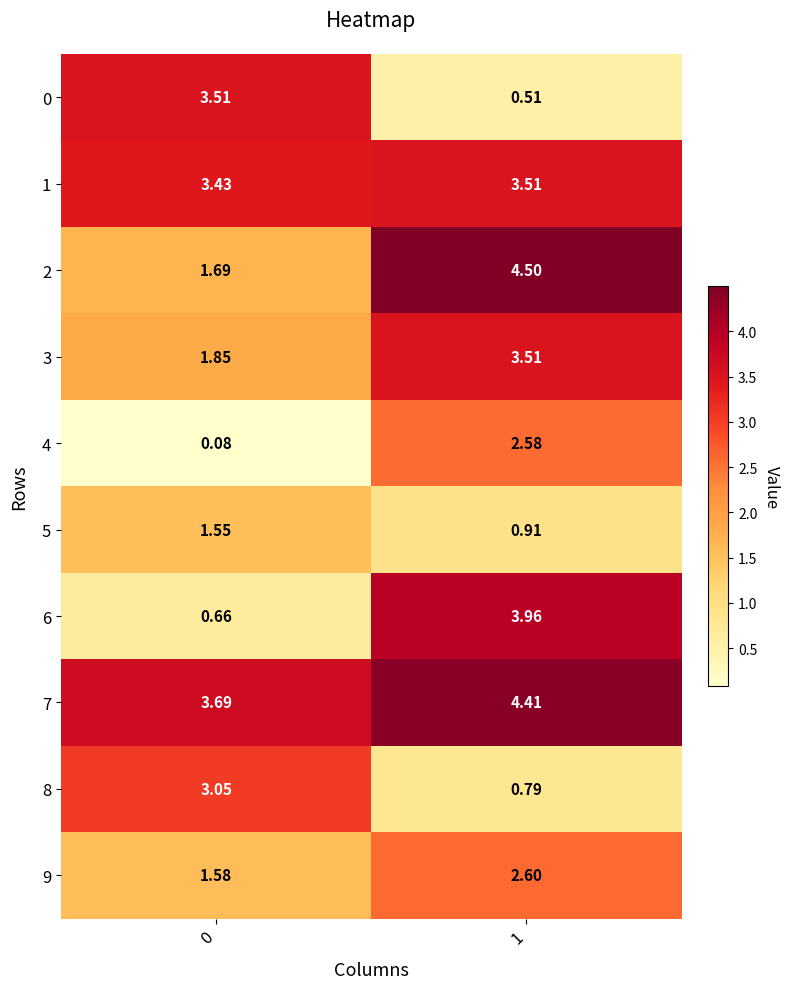

At which category is the sum across all series the highest?

1